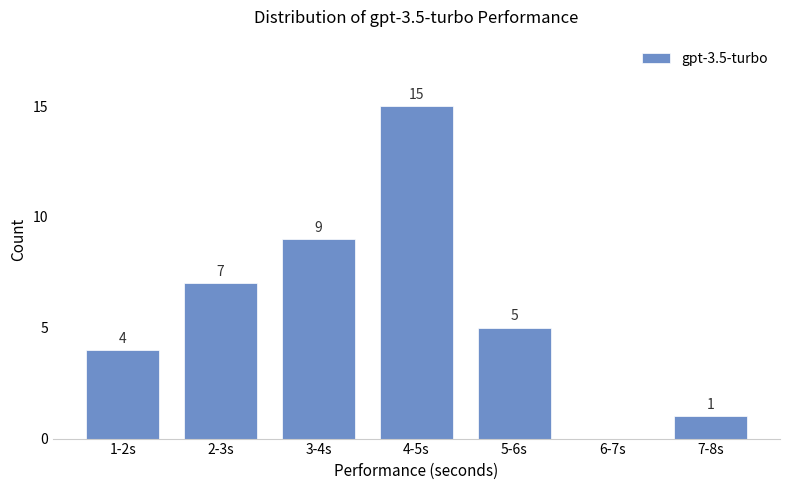

What is the ratio of the value at 4-5s to the value at 2-3s?

2.1